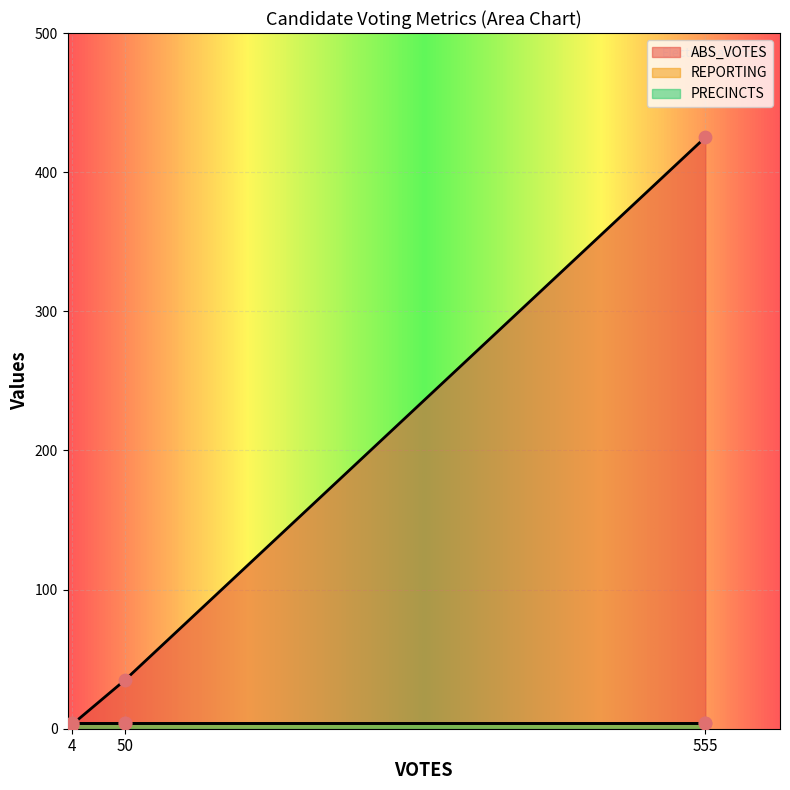

Which series reaches the minimum Y coordinate?

ABS_VOTES